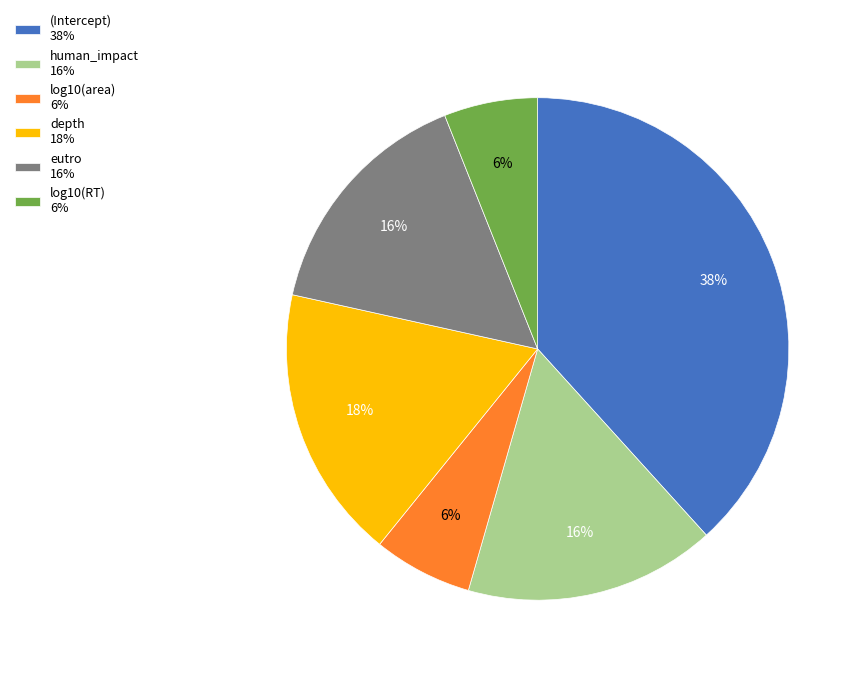

To the nearest percent, what is the combined percentage of eutro and log10(RT)?

22%